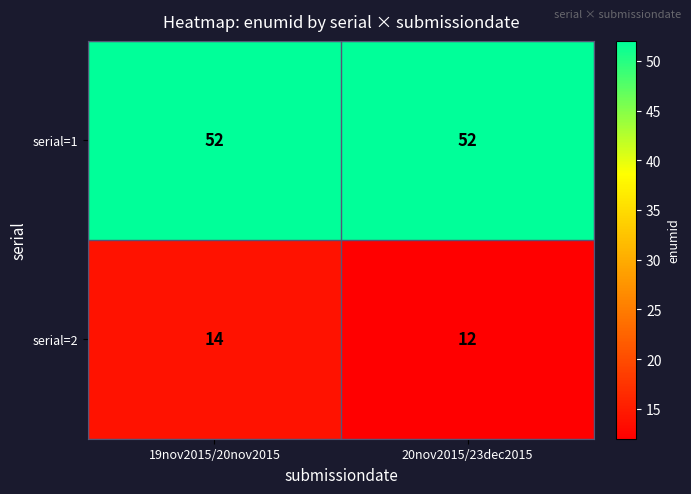

Read the serial=1 value at 20nov2015/23dec2015.

52